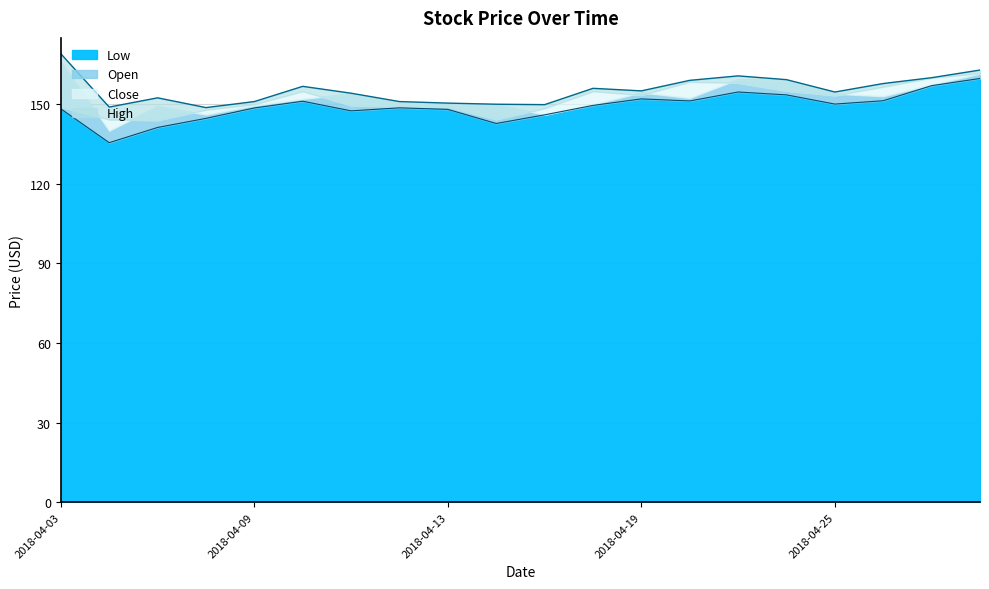

What is the maximum value for Low?

159.7